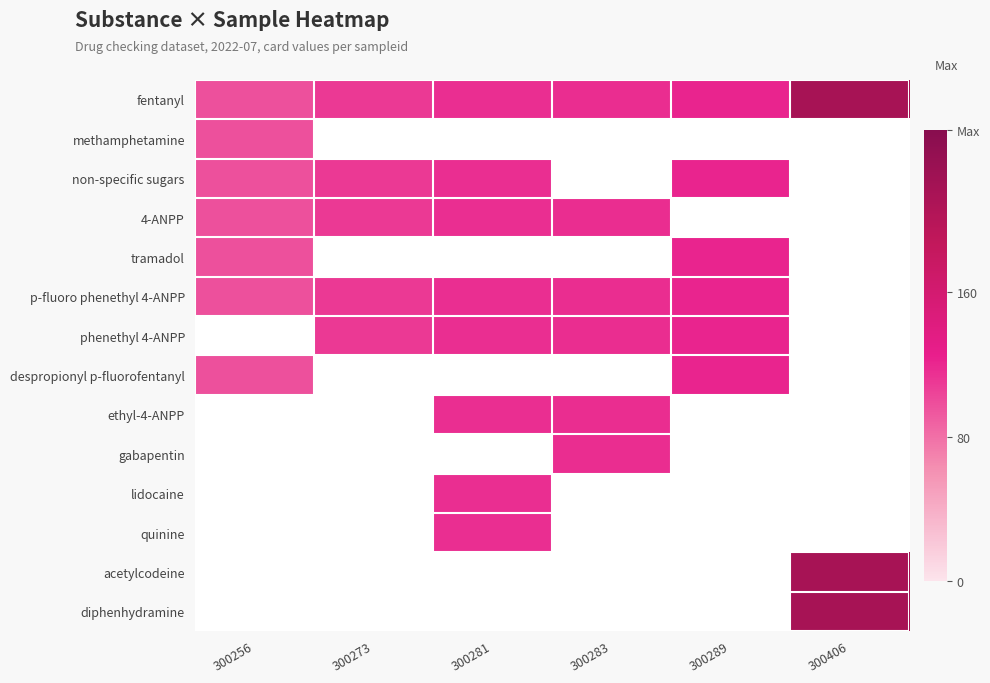

At which label does fentanyl first exceed 117?

300289